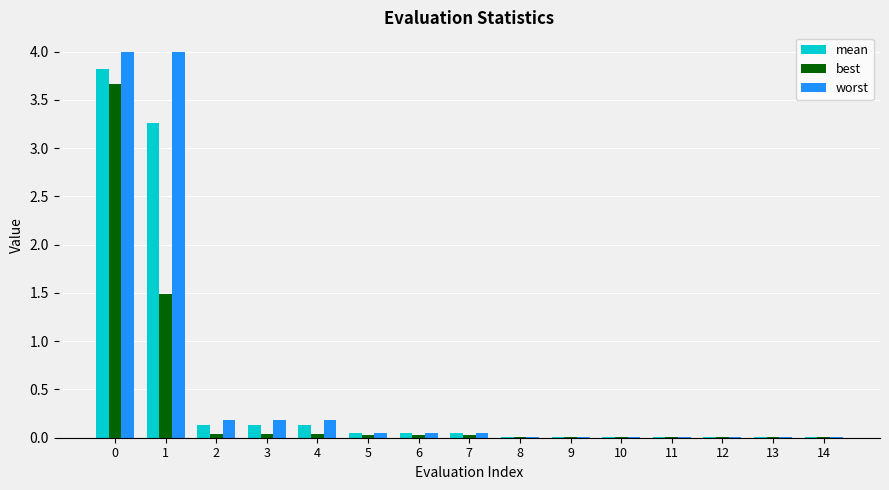

What is the average value of the best series?

0.4